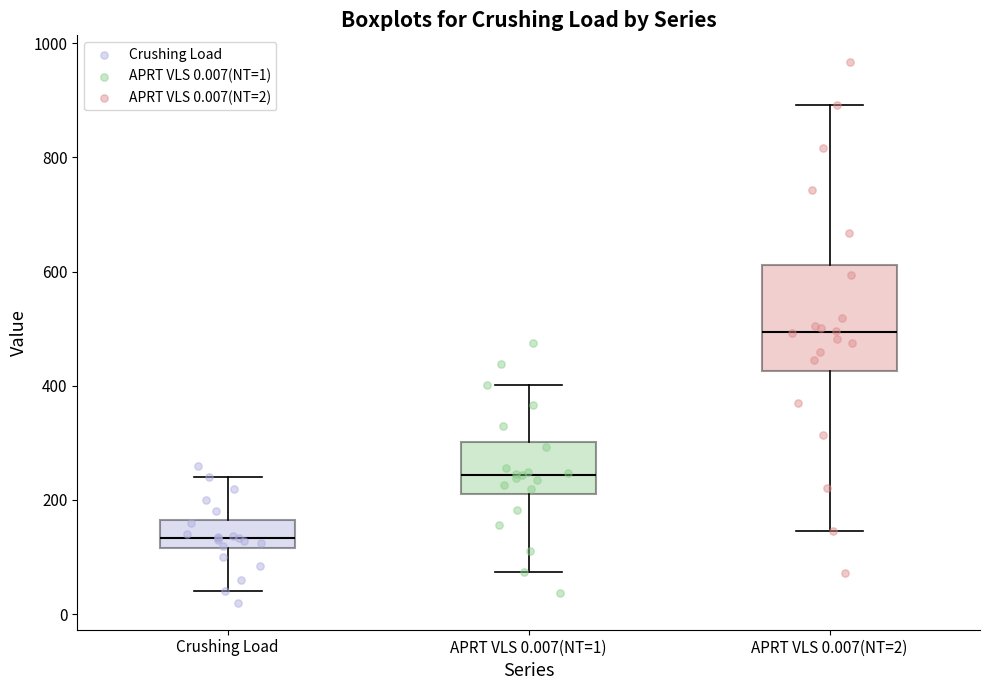

Which box is the tallest, from its lower edge to its upper edge?

APRT VLS 0.007(NT=2)